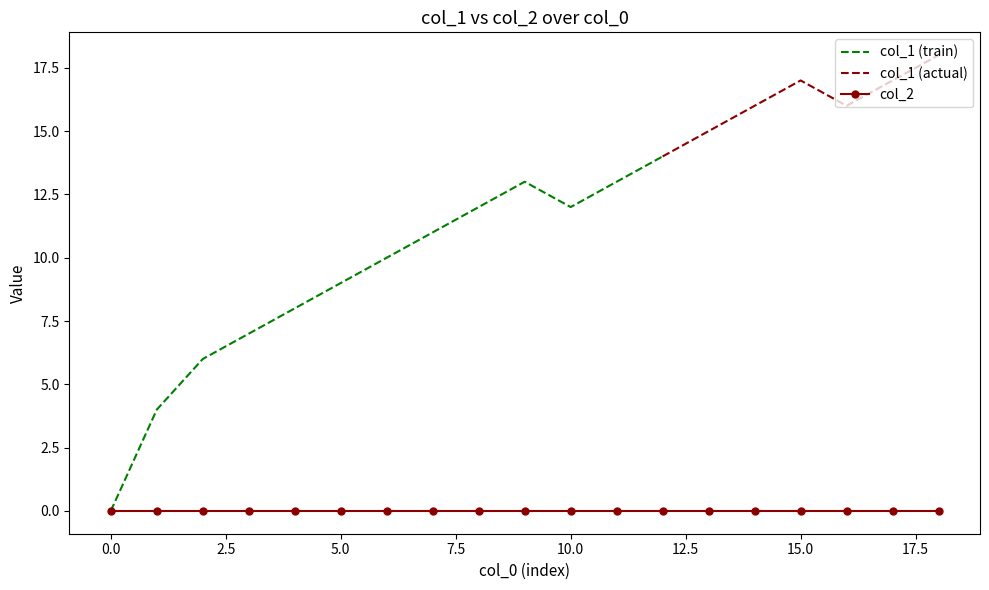

What is the highest value of the col_1 (train) series?

14